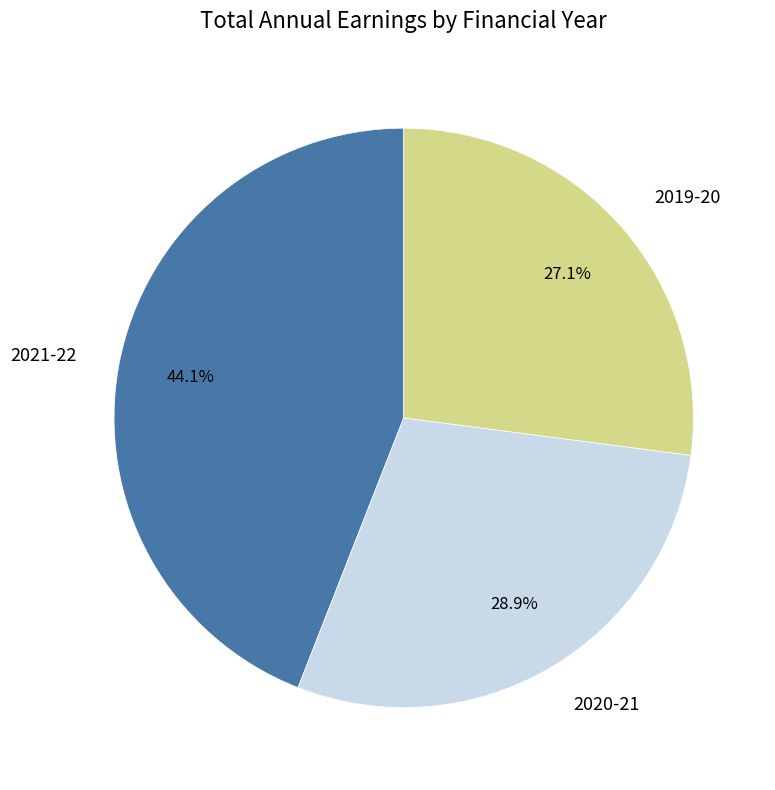

Count the number of slices in the pie.

3